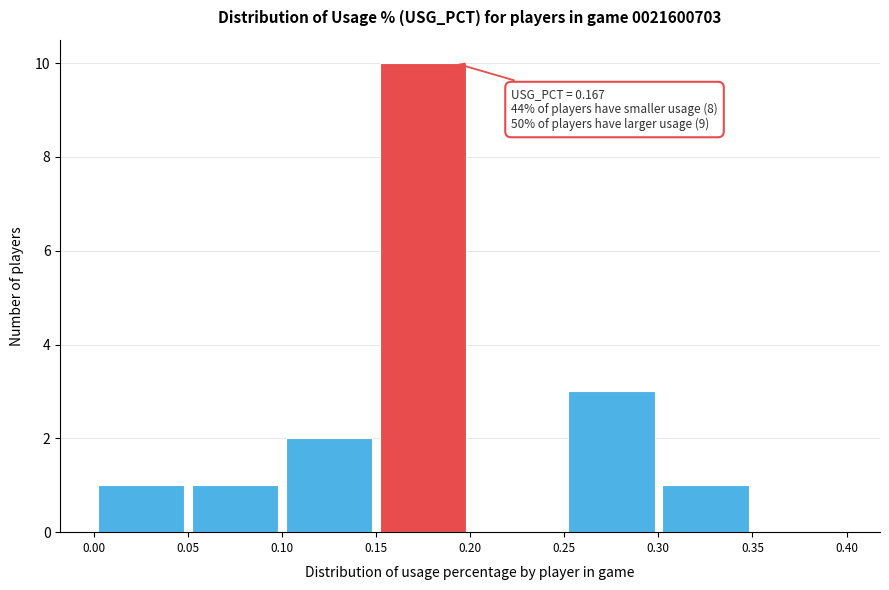

Which range on the x-axis has the tallest bar?

0.15 to 0.20